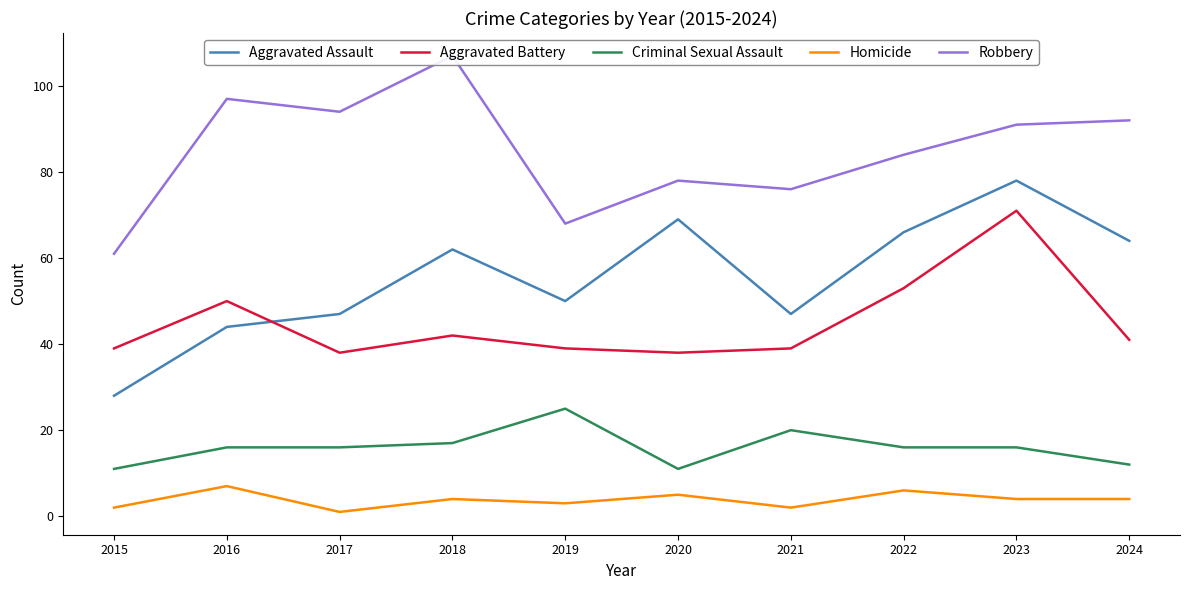

Which has a higher value, 2020 or 2017?

2020